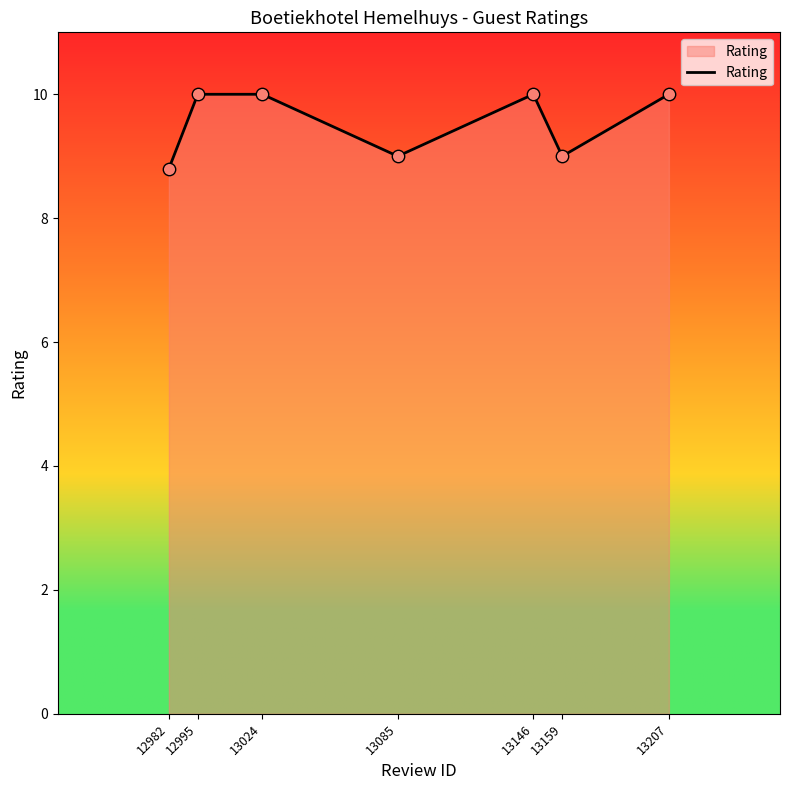

Between 12982 and 13024, which is larger?

13024